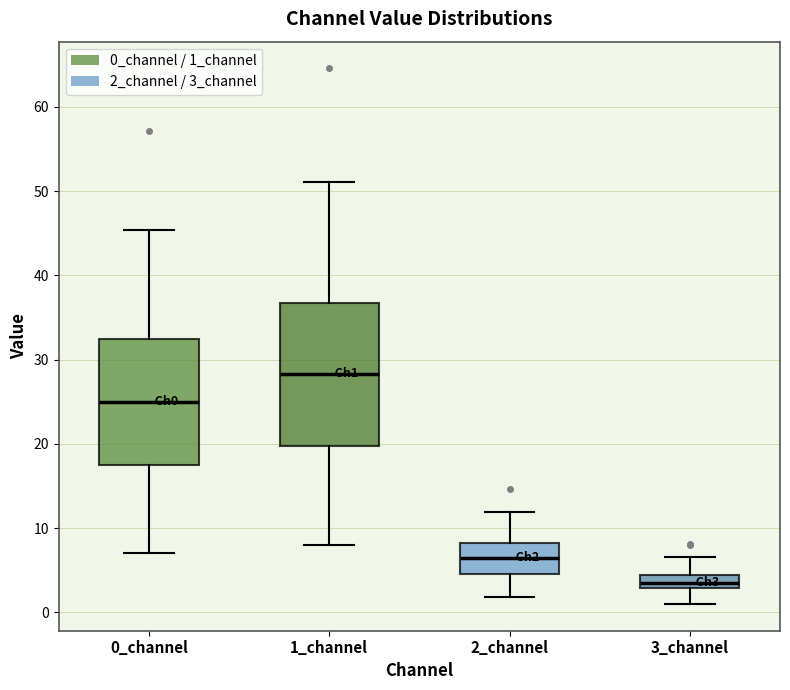

Comparing the boxes themselves (not the whiskers), which one is the tallest?

1_channel